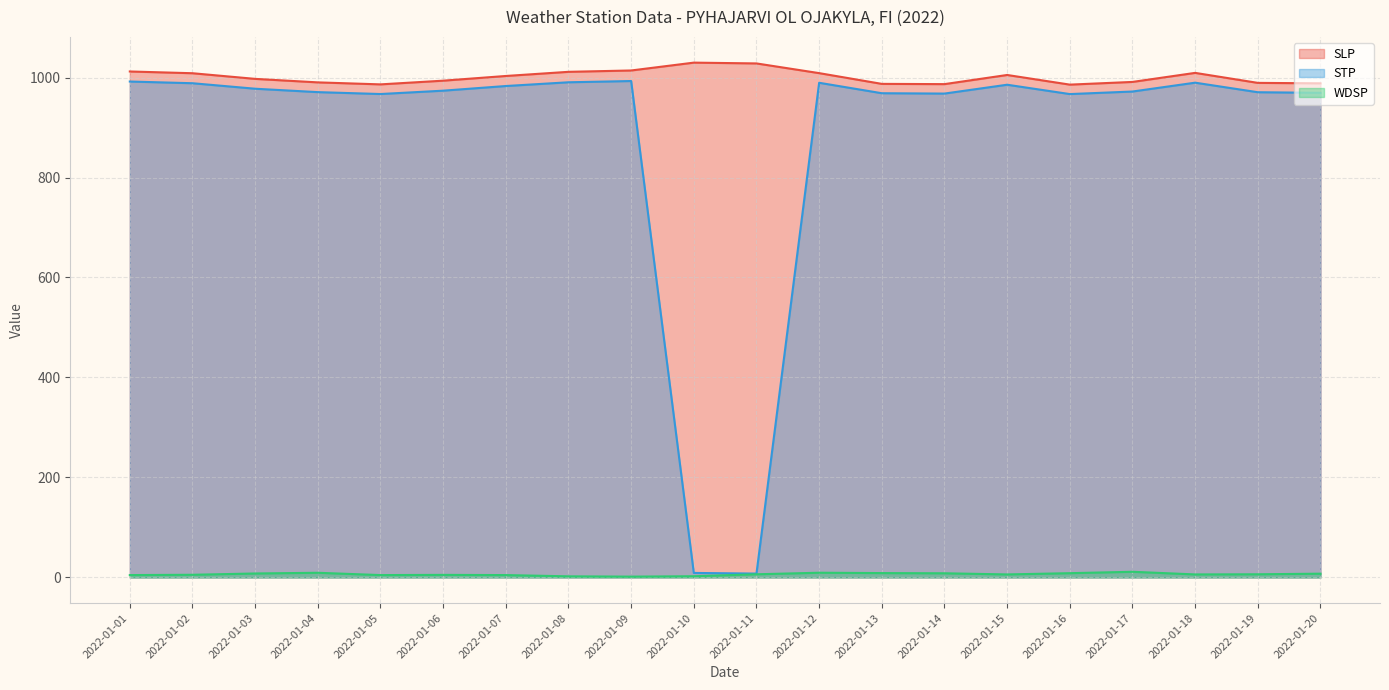

At which category is the sum across all series the highest?

2022-01-01